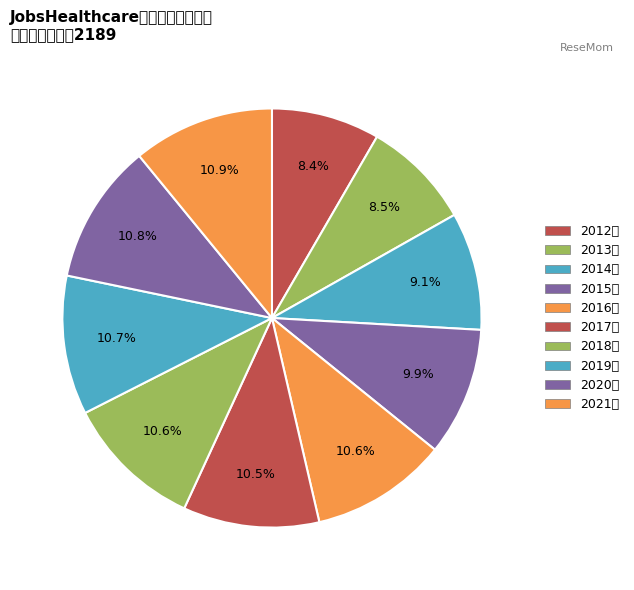

To the nearest percent, what is the average slice percentage?

10%